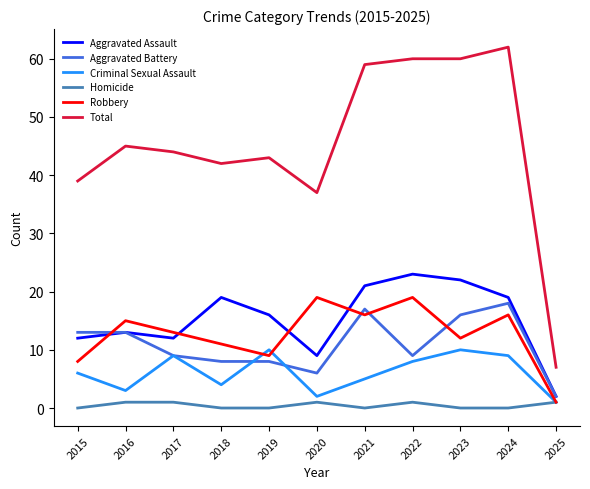

What is the spread (max minus min) of values at 2018?

42